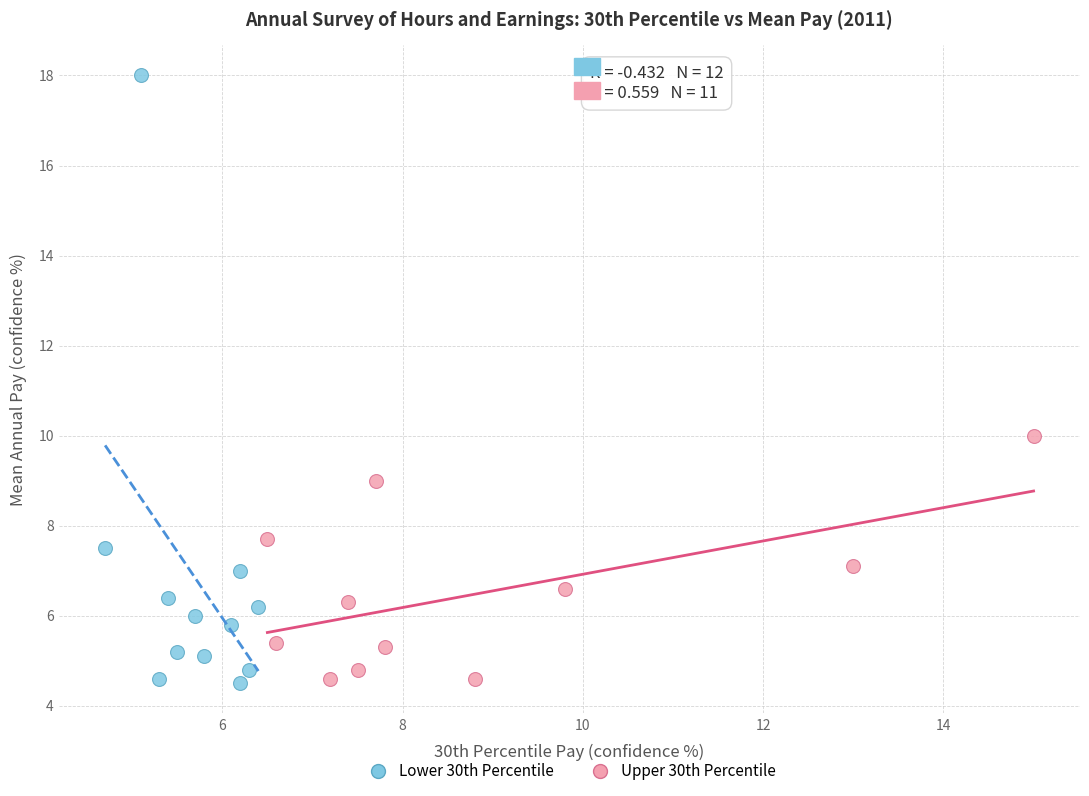

Which series contains the highest Y value?

Lower 30th Percentile